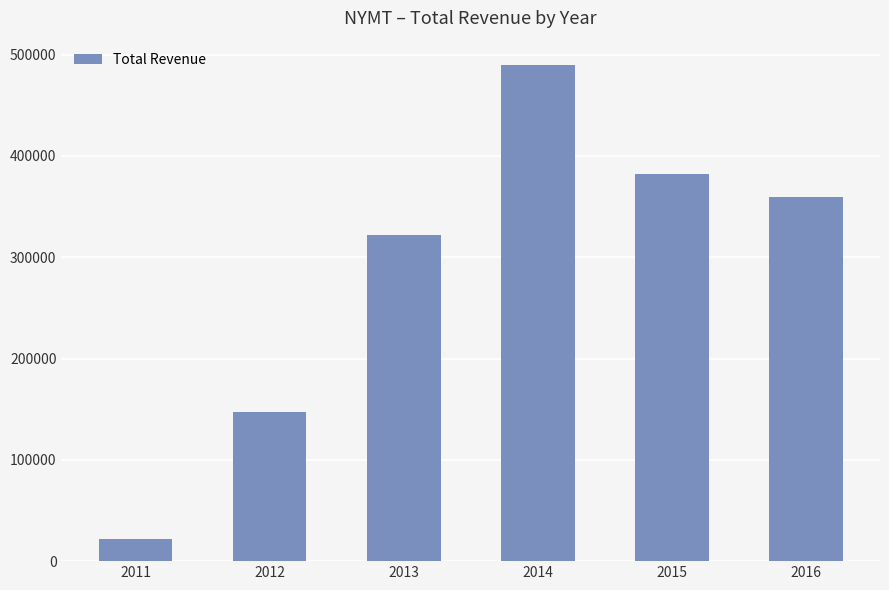

Does the chart contain any negative values?

No